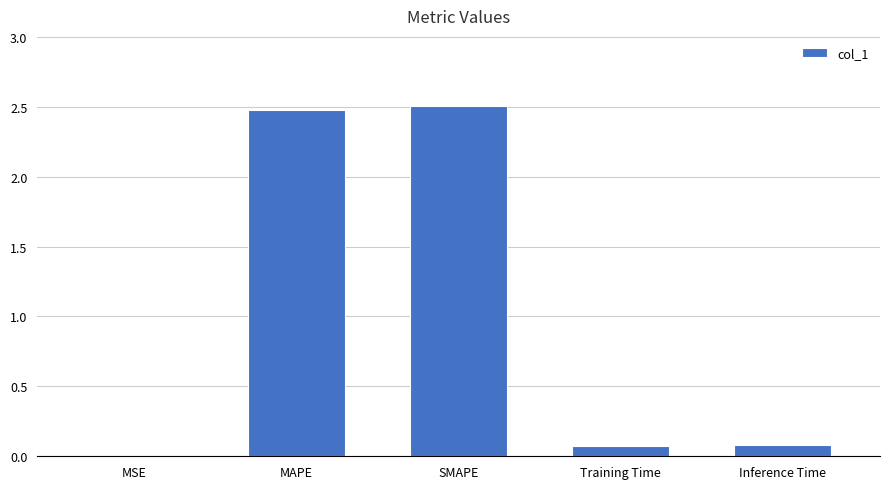

How many categories are shown in the chart?

5